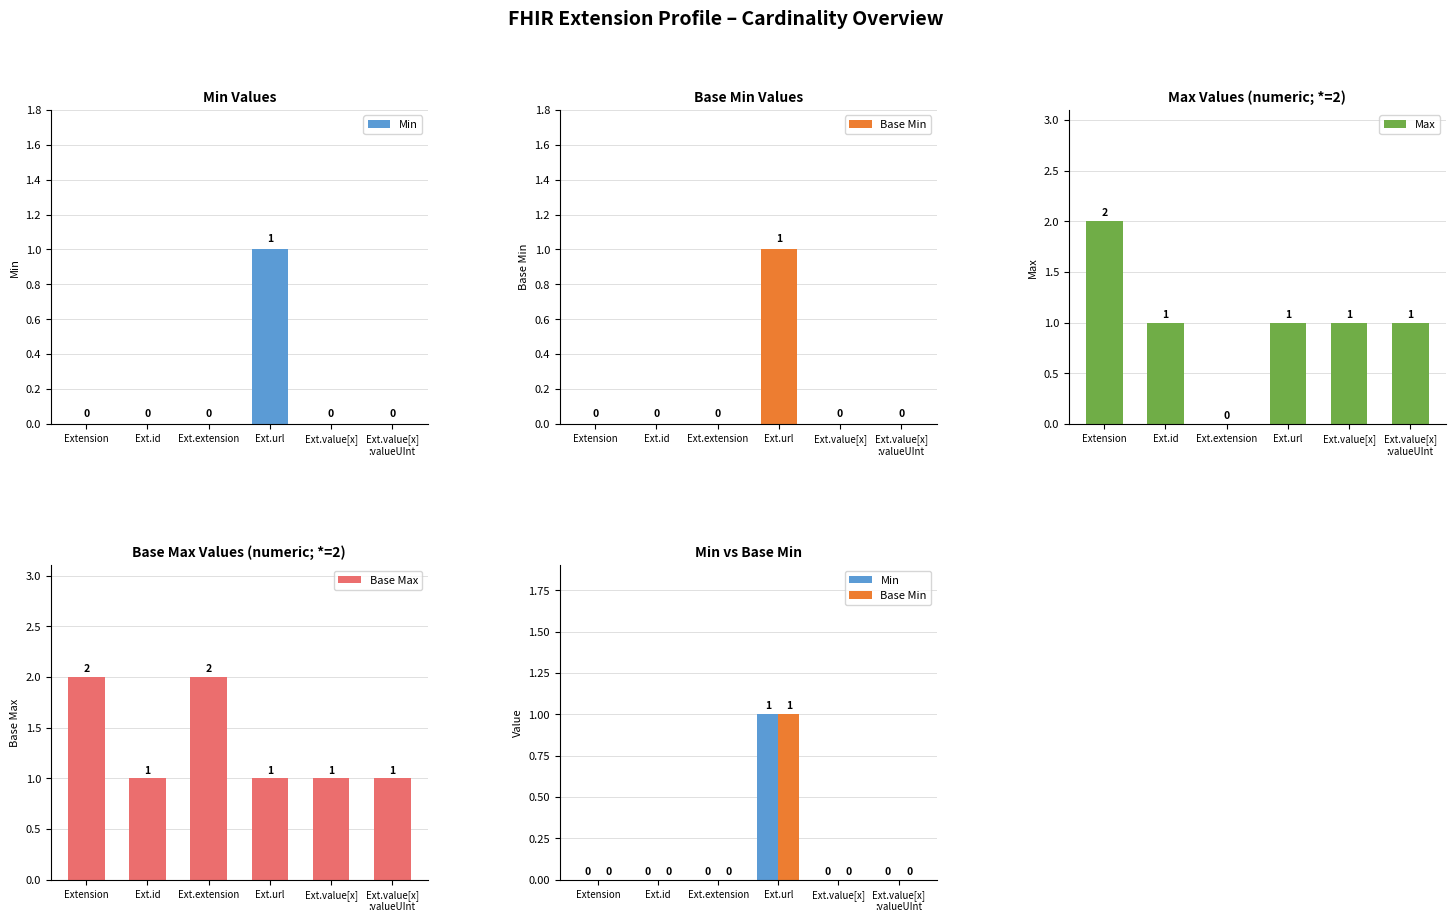

Count the Base Min values in the range 0 to 1.

6